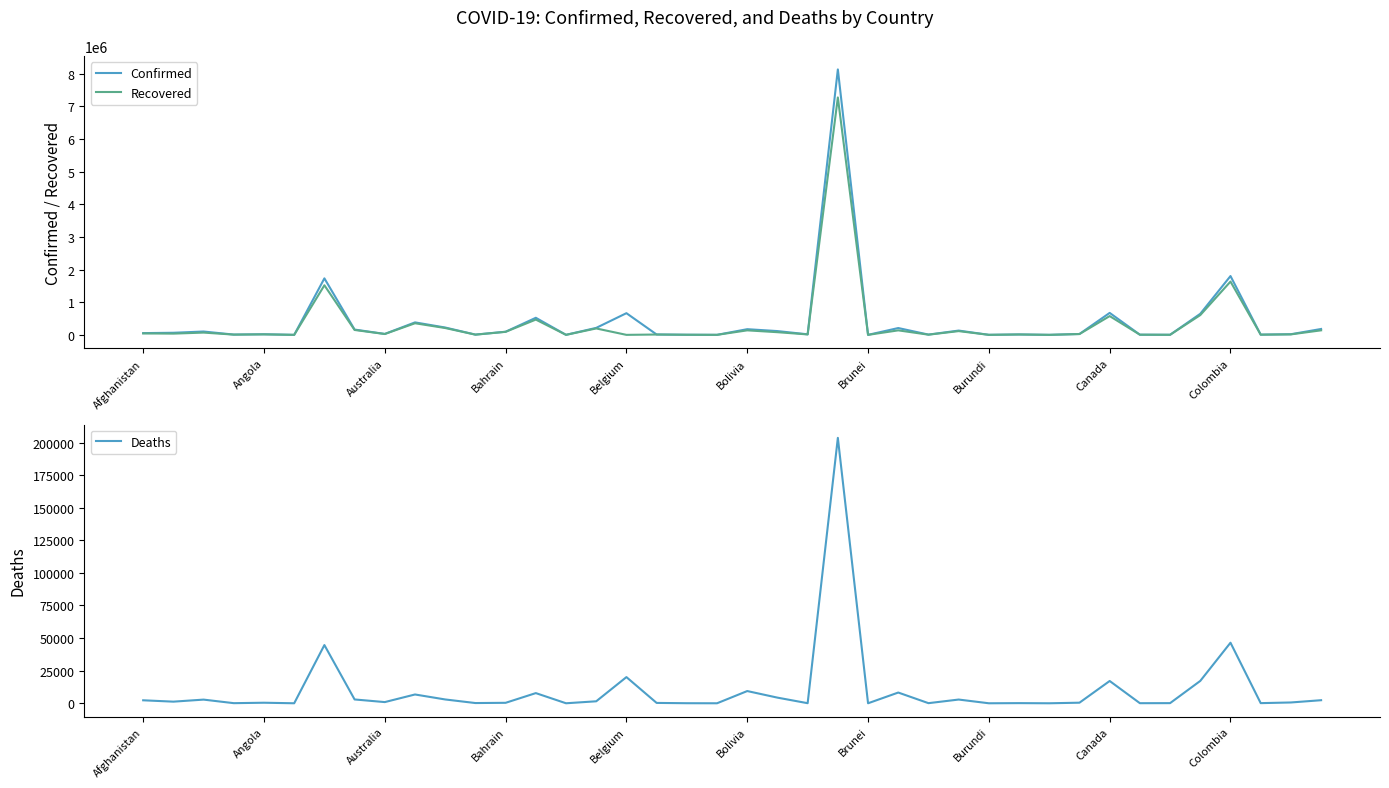

What is the highest value of the Deaths series?

203580